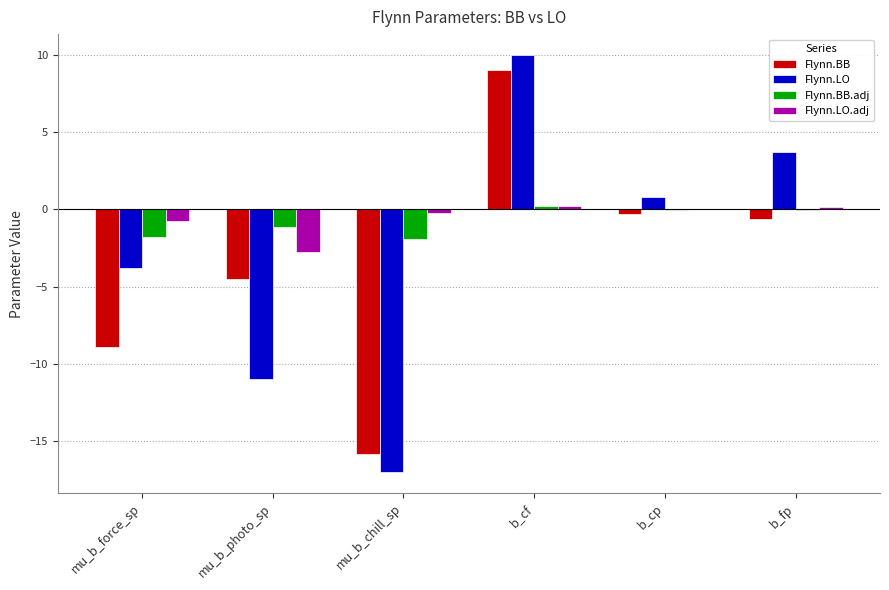

Is it true that Flynn.LO equals 1.7 at b_fp?

False